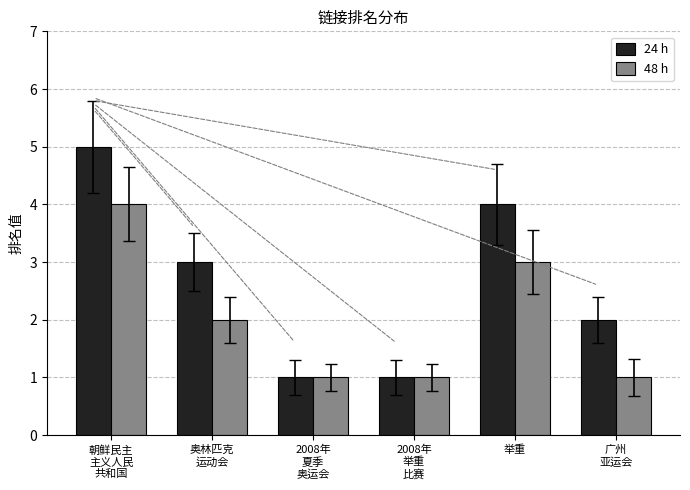

Is it true that 24 h equals 1 at 2008年
举重
比赛?

True